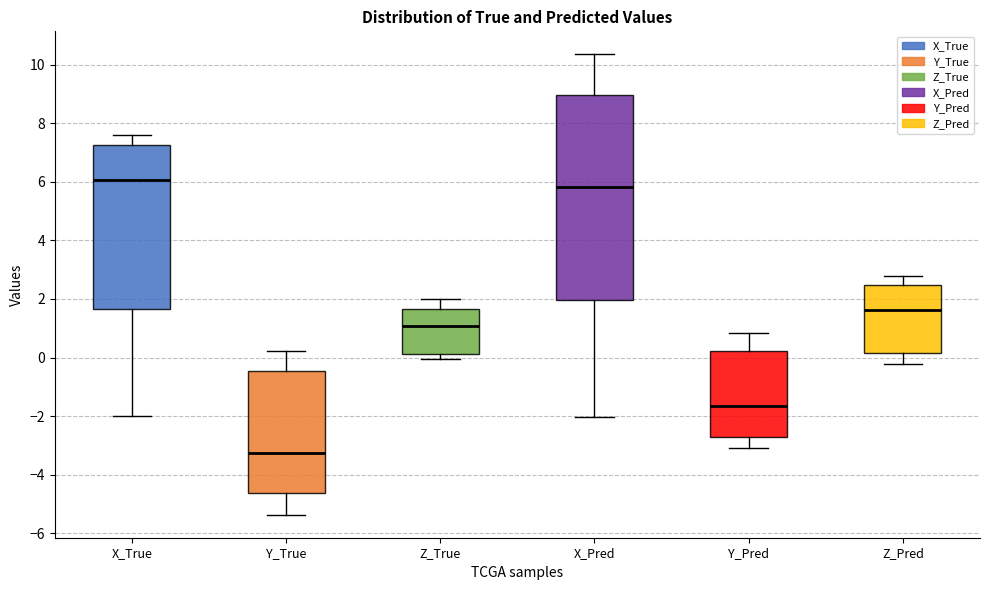

Where does the upper whisker of the box for Z_Pred end on the y-axis? The values are not printed on the chart, so give them approximately, as read against the axis.

2.8